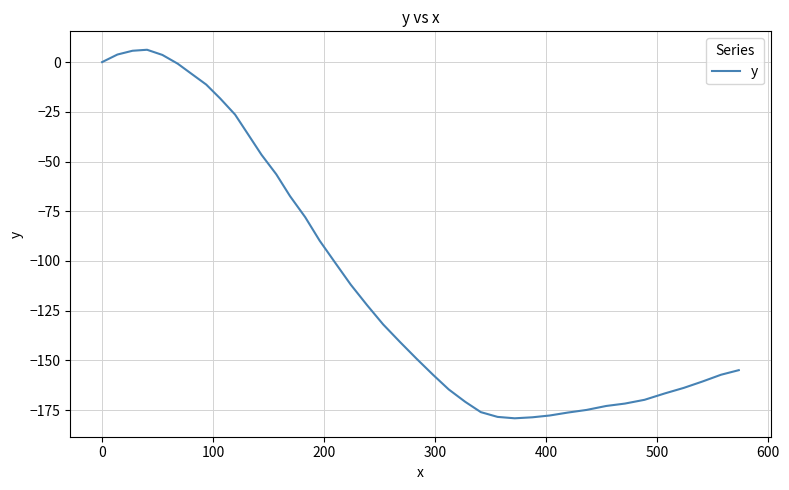

What is the minimum value shown in the chart?

-179.1